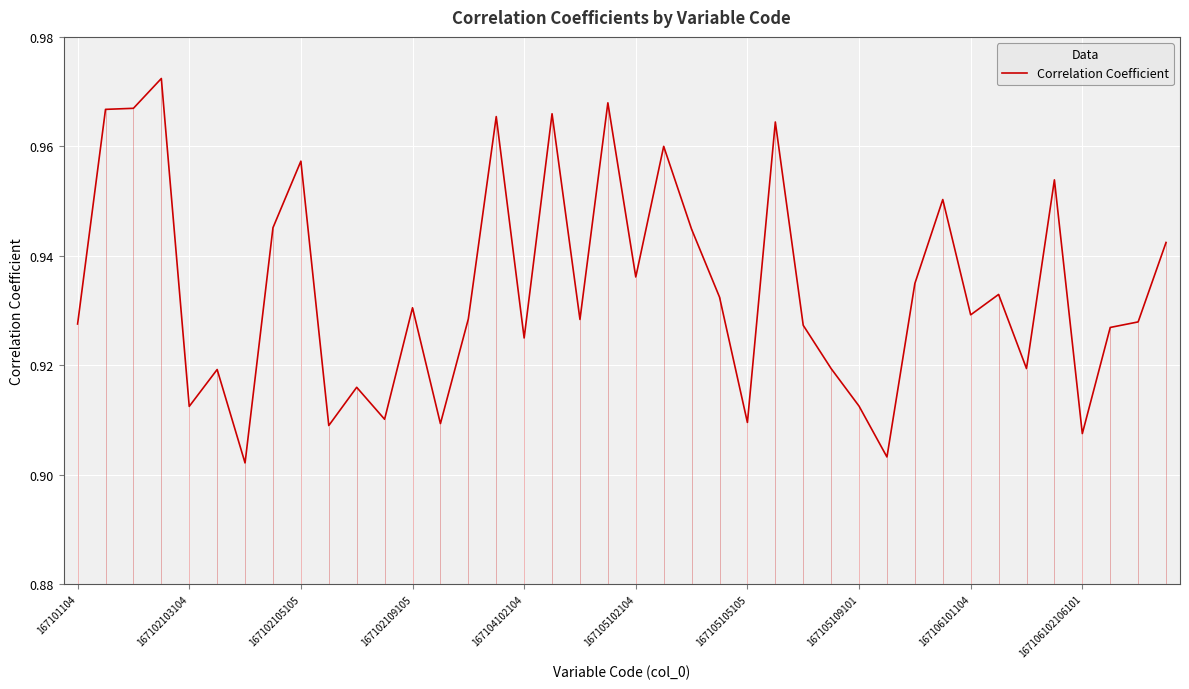

Rank the categories by value from lowest to highest.

167105105105, 29, 36, 167106102106101, 13, 24, 11, 167104102104, 28, 10, 167105102104, 27, 34, 16, 37, 26, 167101104, 38, 18, 14, 32, 12, 23, 33, 30, 20, 39, 22, 167105109101, 31, 35, 167106101104, 21, 25, 15, 17, 167102103104, 167102105105, 19, 167102109105